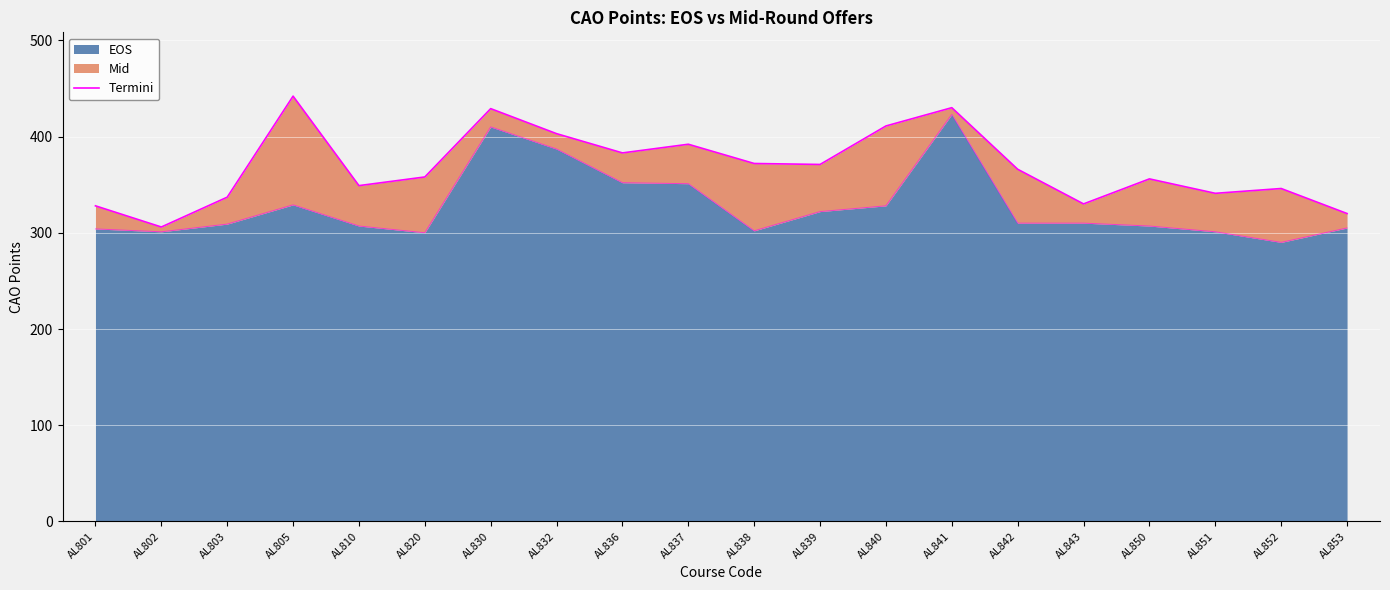

Where does the data first go above 366?

AL805